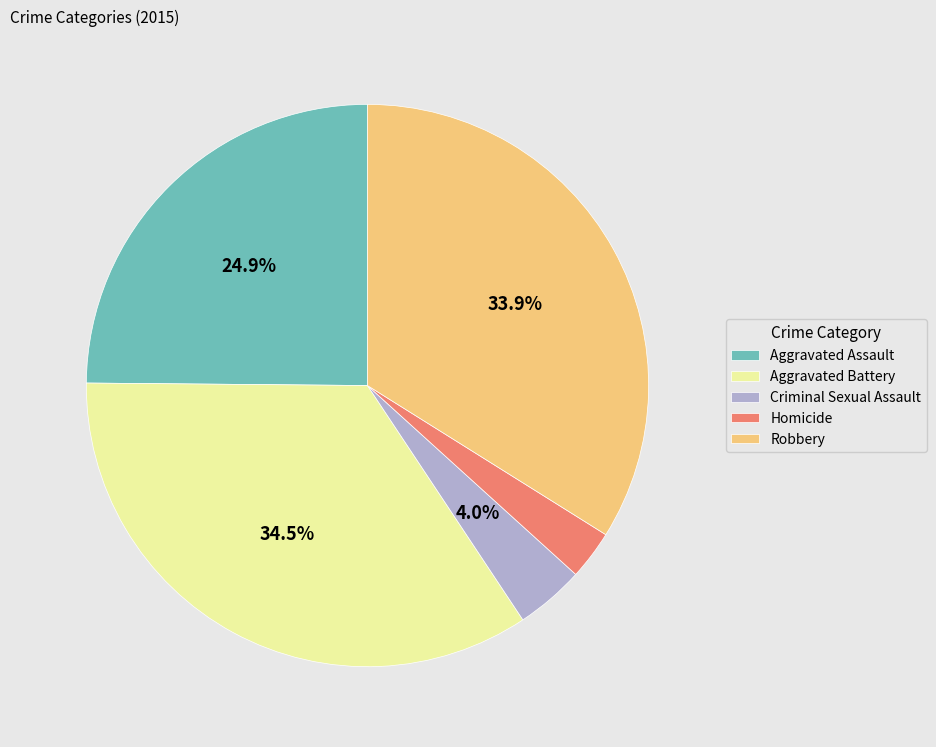

How many slices are in this pie chart?

5